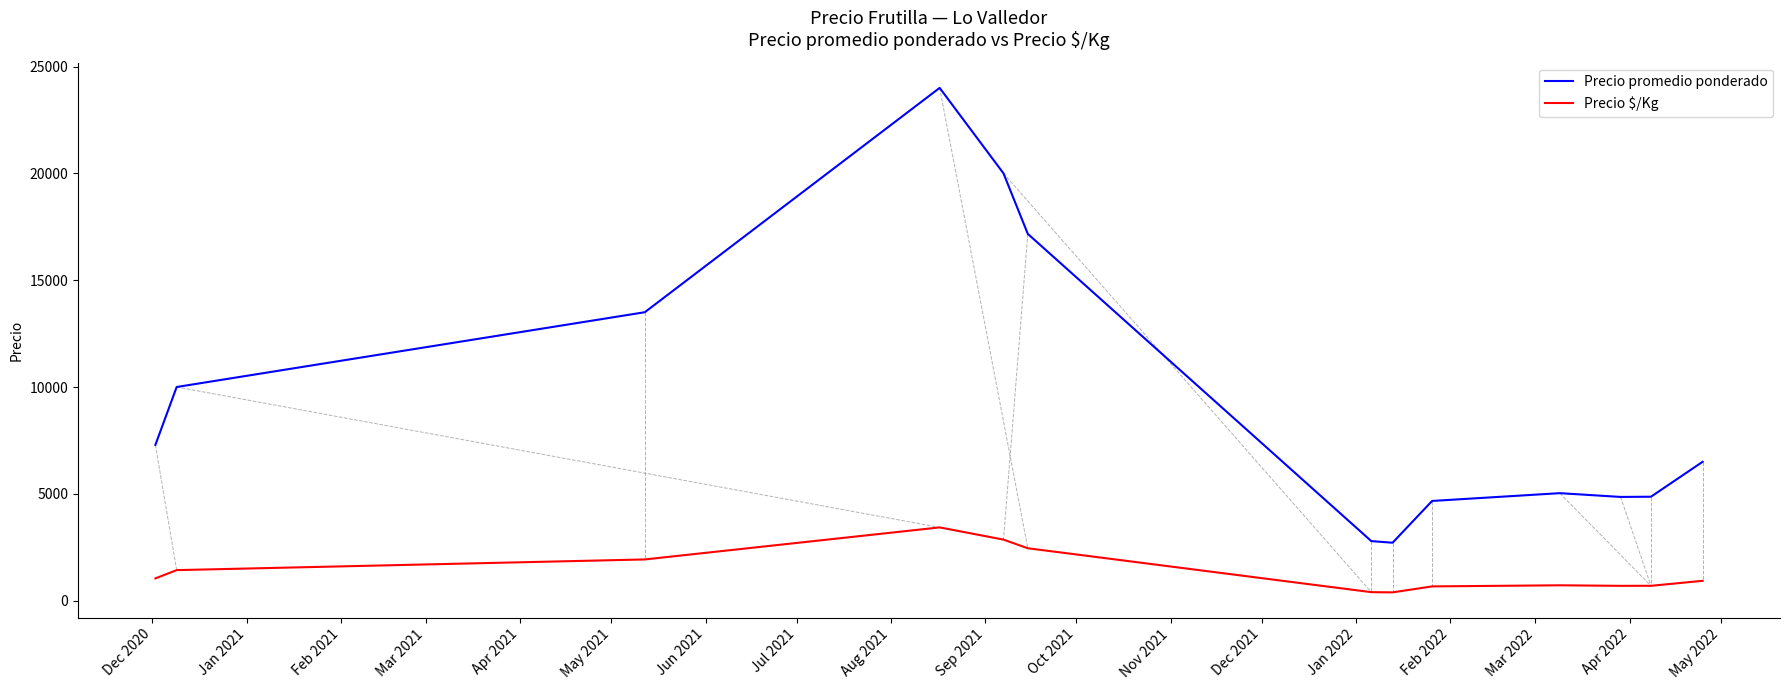

True or false: Precio promedio ponderado and Precio $/Kg cross at least once.

False